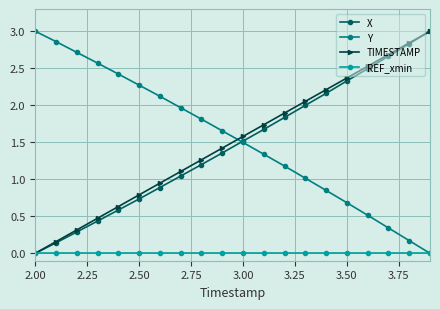

What is the value of the Y point at the 8th from the left?

2.0